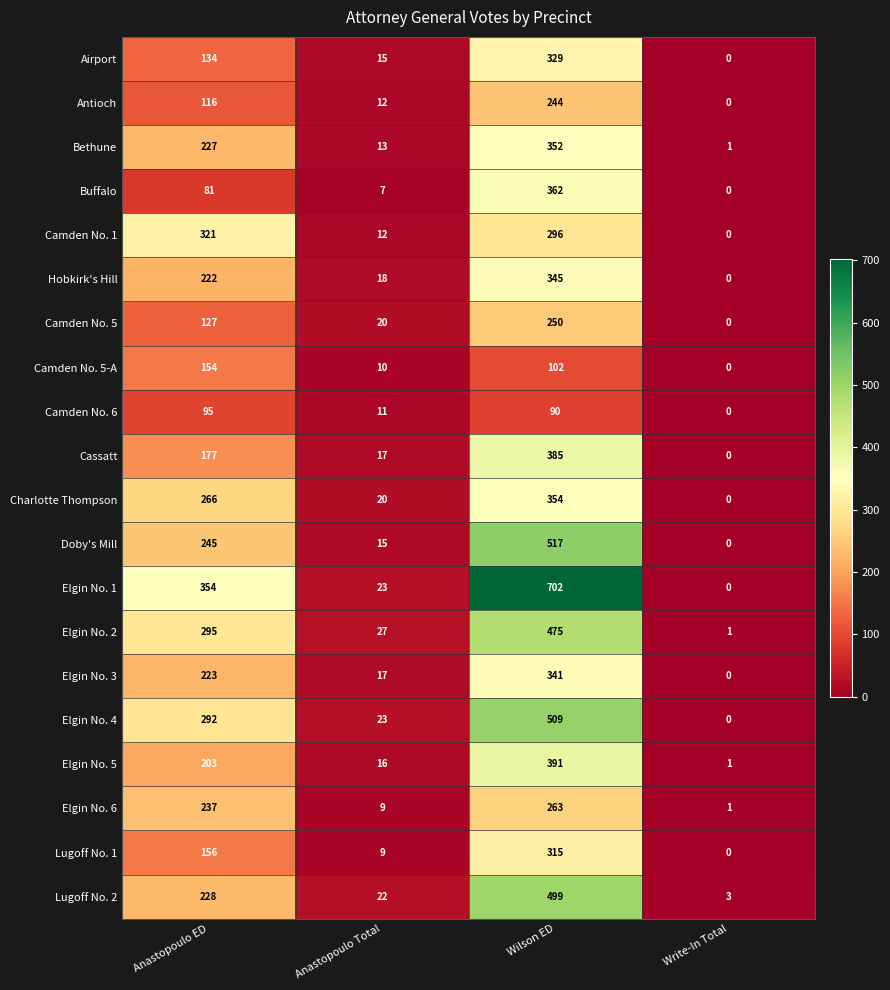

What is the maximum value shown in the chart?

702